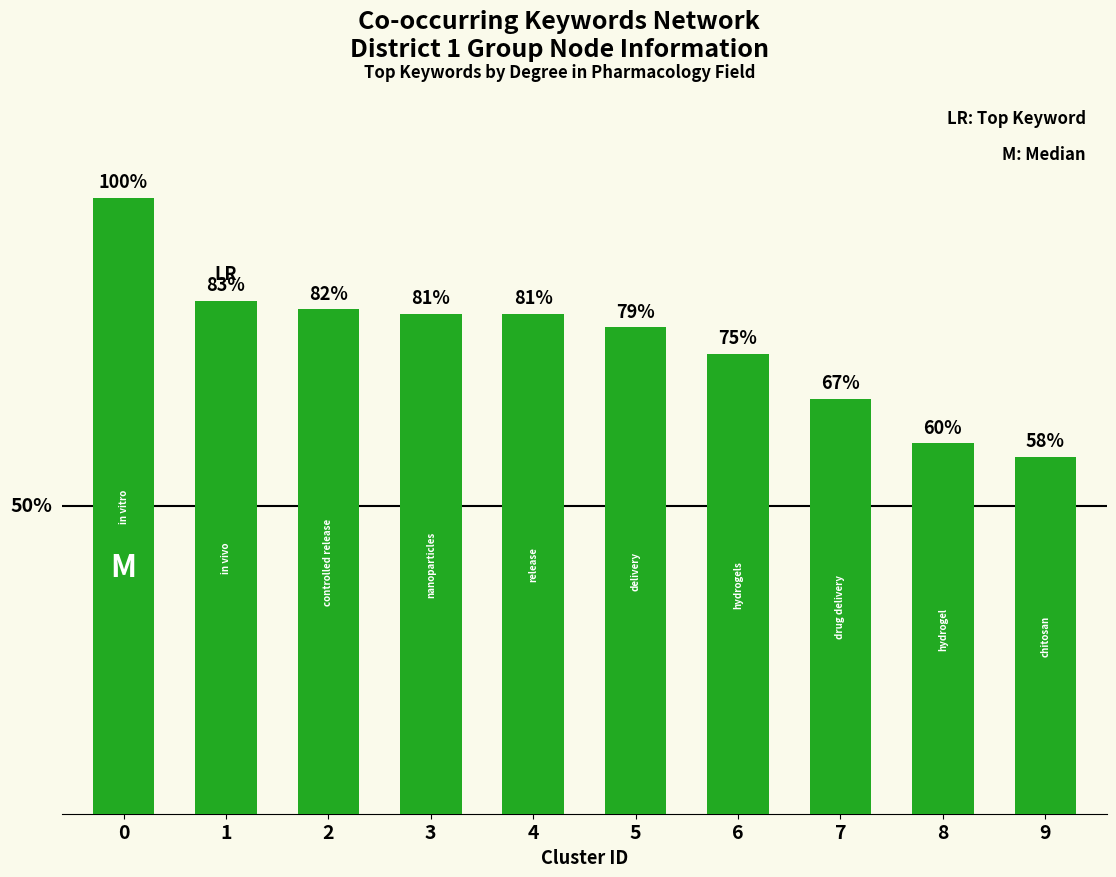

Rank the categories by value from lowest to highest.

9, 8, 7, 6, 5, 3, 4, 2, 1, 0